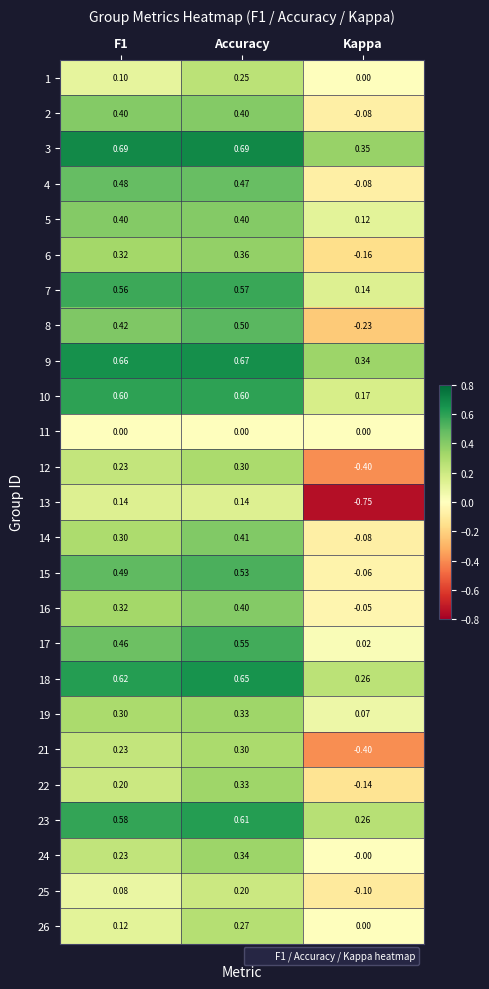

How many data points does each series have?

3